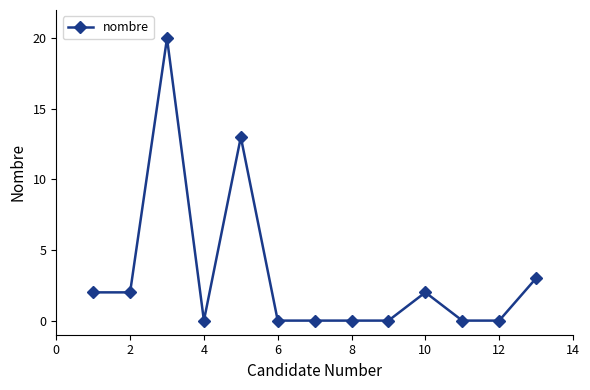

True or false: the data has more than 0 interior local peaks.

True